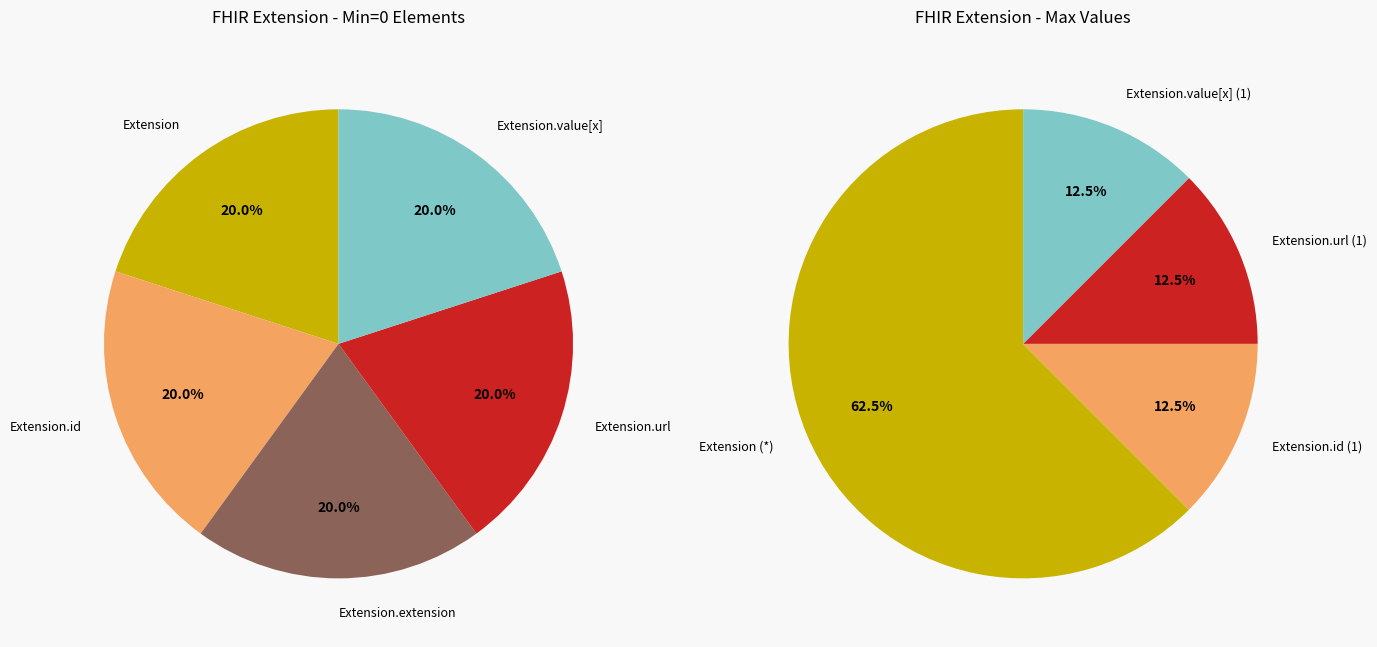

To the nearest percent, what is the average slice percentage?

20%